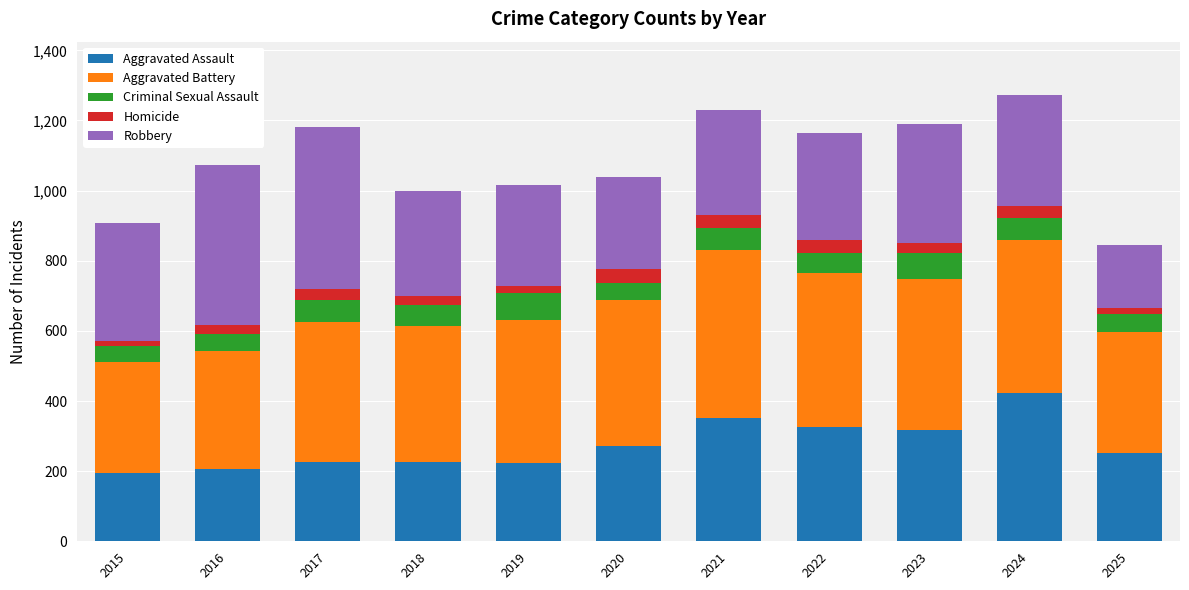

True or false: Aggravated Assault has a value of 364 at 2025.

False